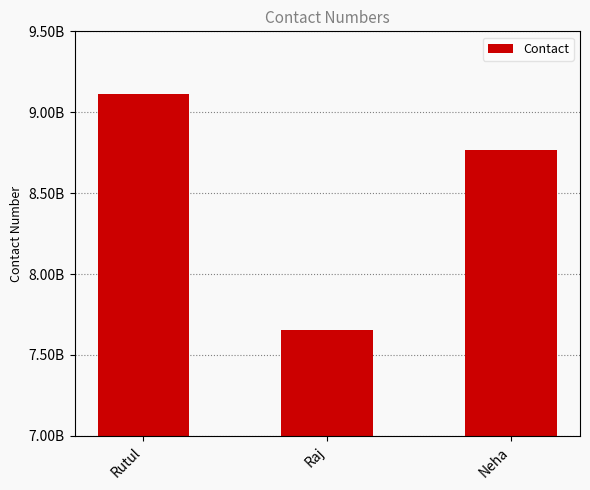

What is the average value?

8510488916